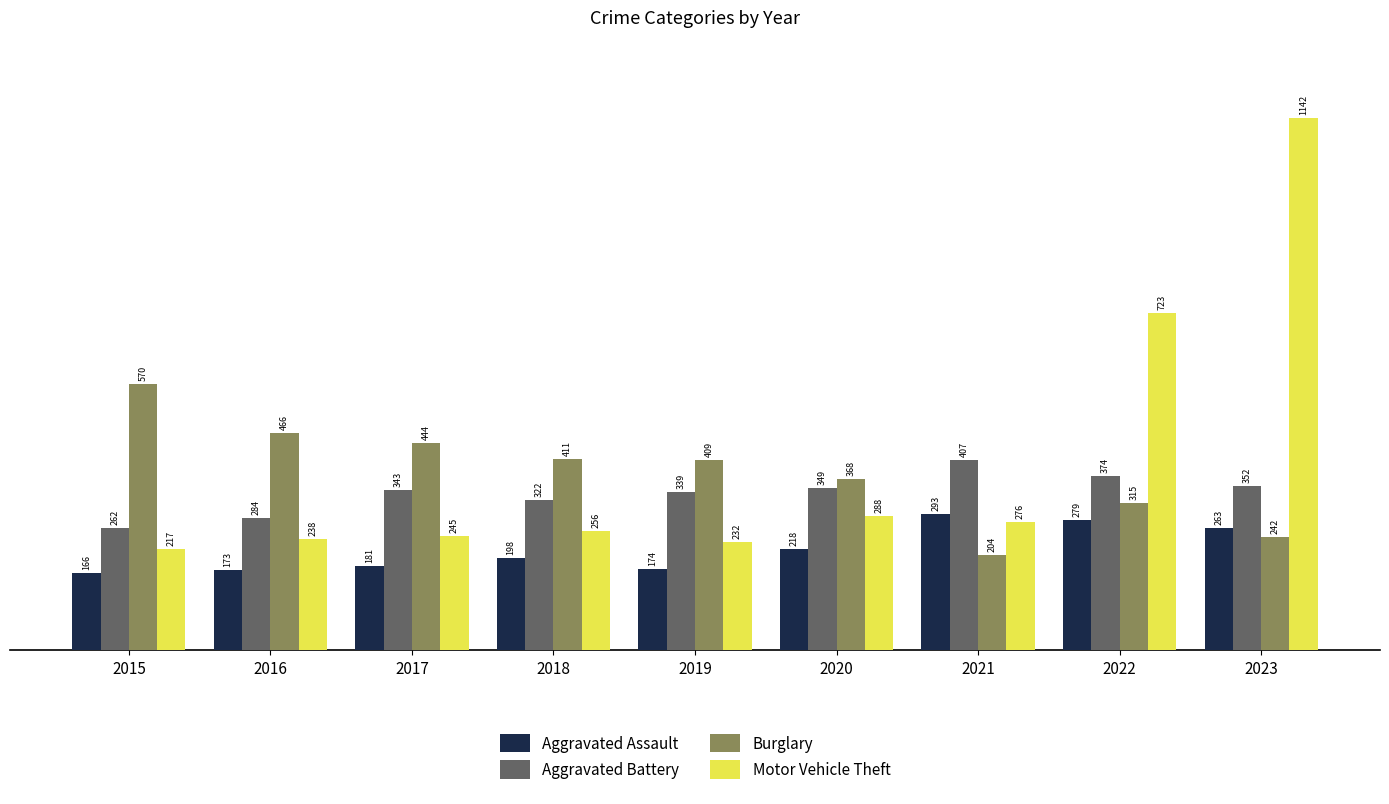

What is the sum of the Aggravated Assault values at 2023 and 2015?

429